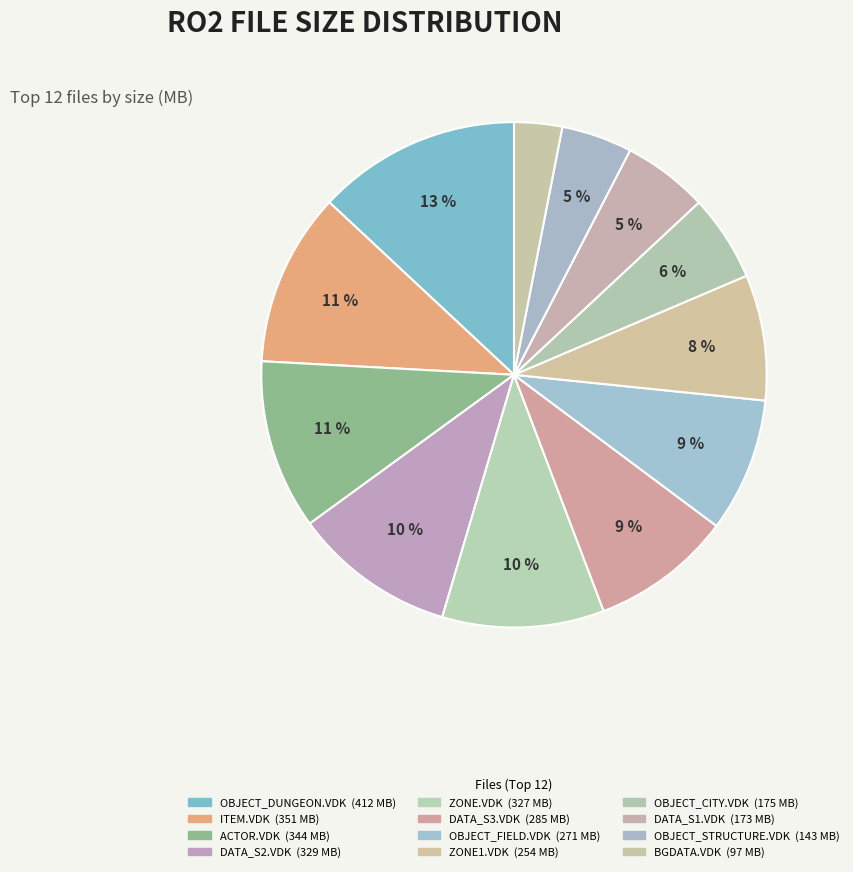

Rank the categories by value from lowest to highest.

BGDATA.VDK, OBJECT_STRUCTURE.VDK, DATA_S1.VDK, OBJECT_CITY.VDK, ZONE1.VDK, OBJECT_FIELD.VDK, DATA_S3.VDK, ZONE.VDK, DATA_S2.VDK, ACTOR.VDK, ITEM.VDK, OBJECT_DUNGEON.VDK